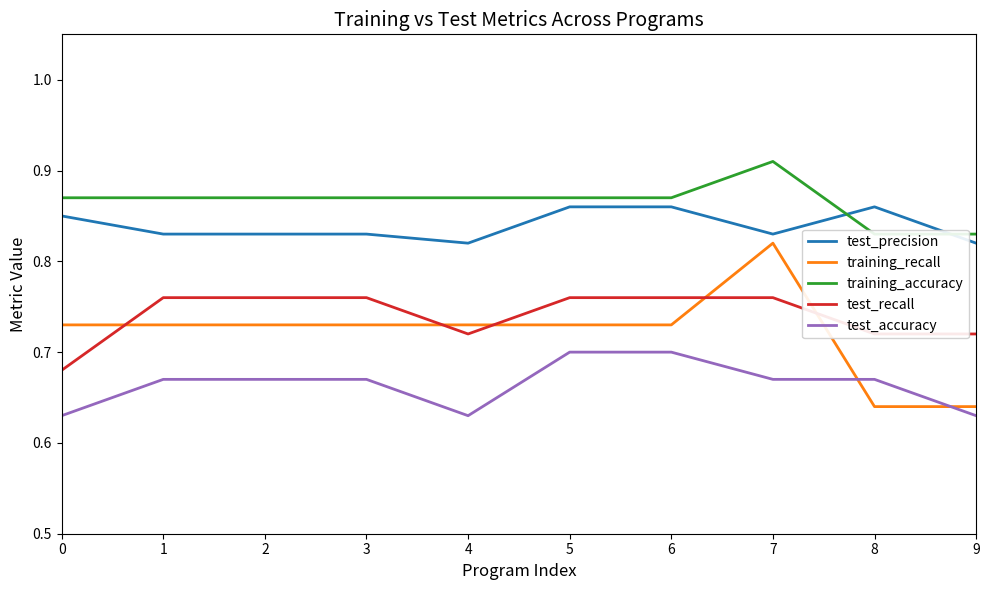

Between 4 and 7, which series saw the biggest shift?

training_recall